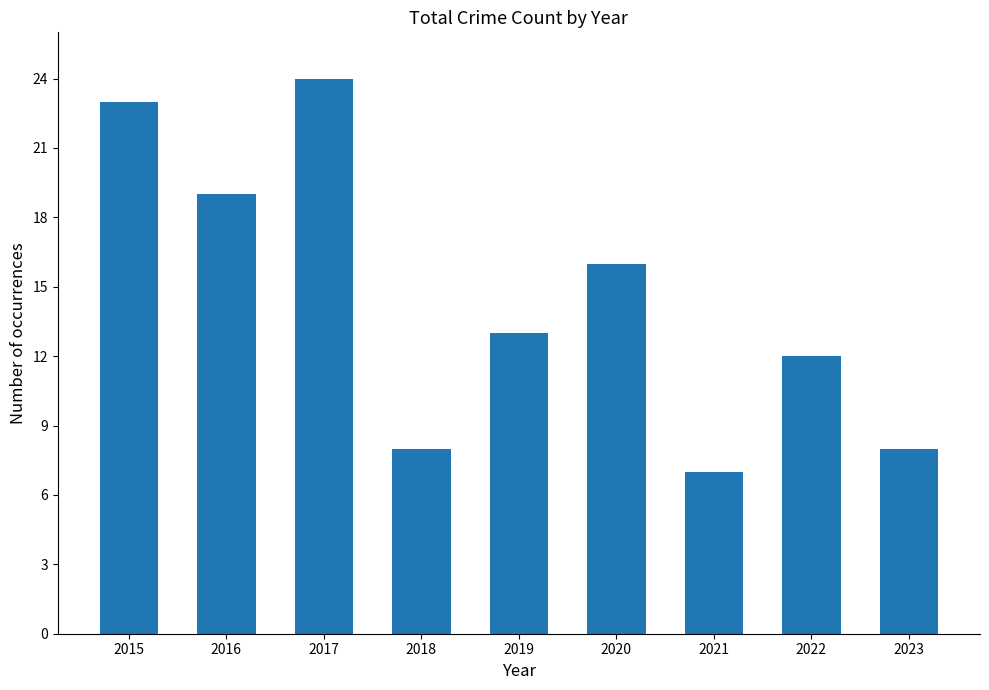

Which has a higher value, 2015 or 2018?

2015